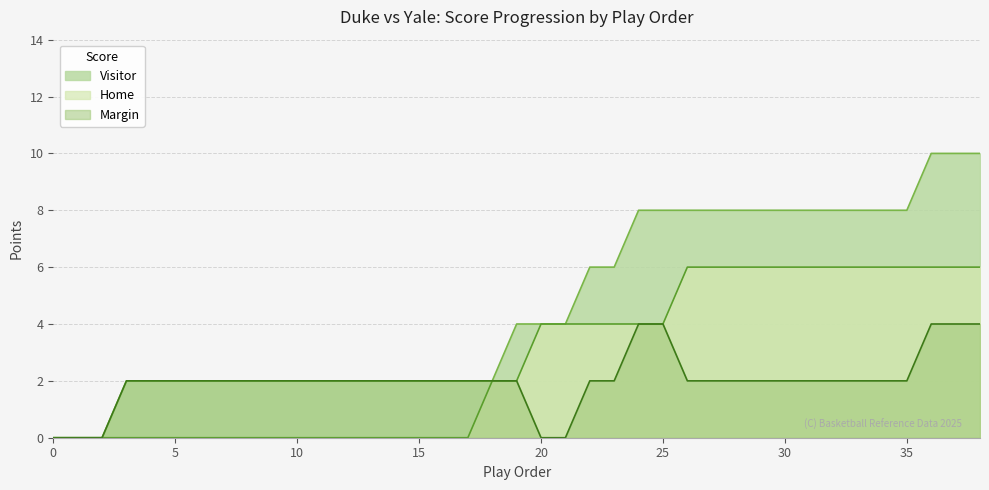

Between 13 and 24, which series saw the biggest shift?

Visitor